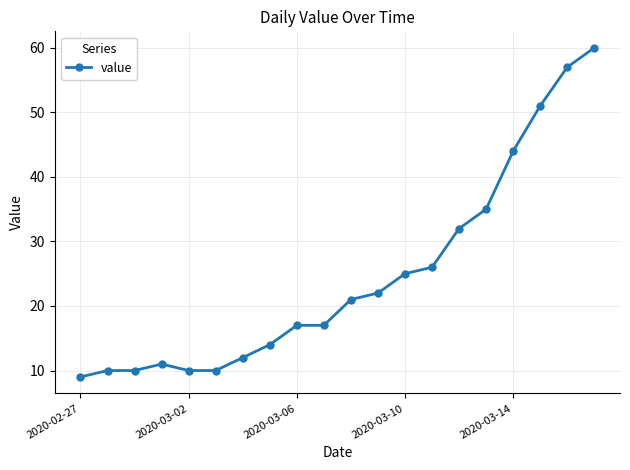

What is the value of the 4th point from the left?

11